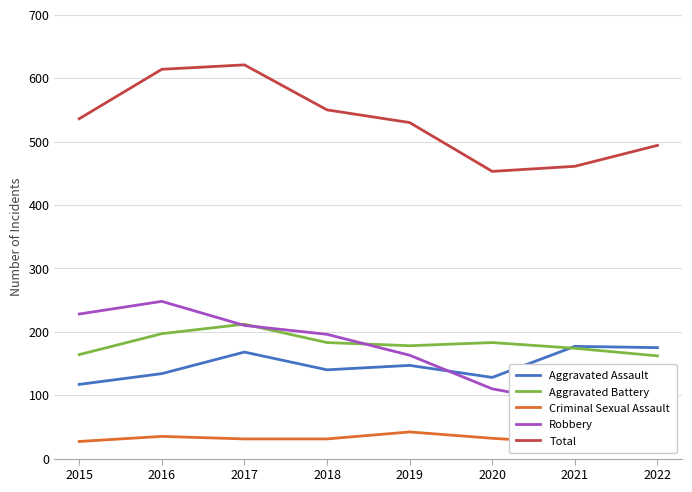

What is the value of the Aggravated Assault point at the 1st from the left?

117